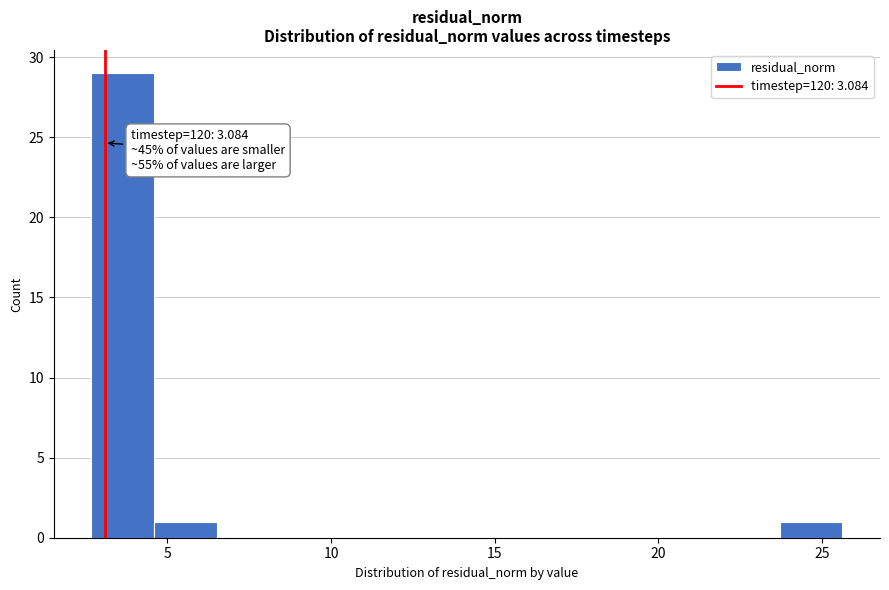

Around what value on the x-axis is the tallest bar? Give the approximate position of its centre, as read against the axis.

3.5